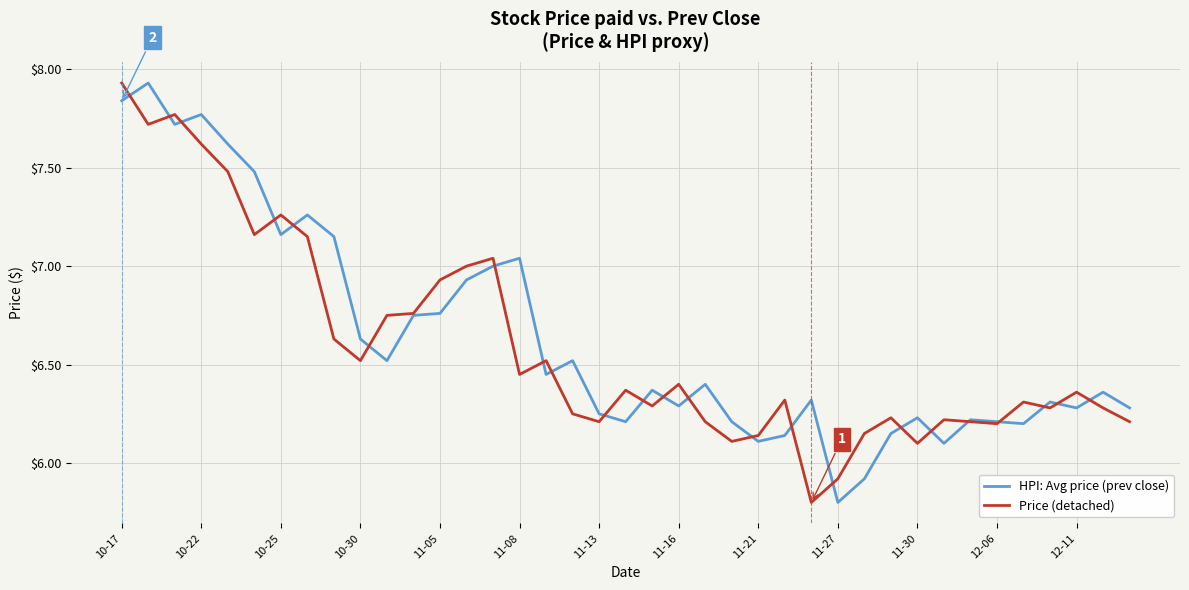

What is the minimum value for Price (detached)?

5.8